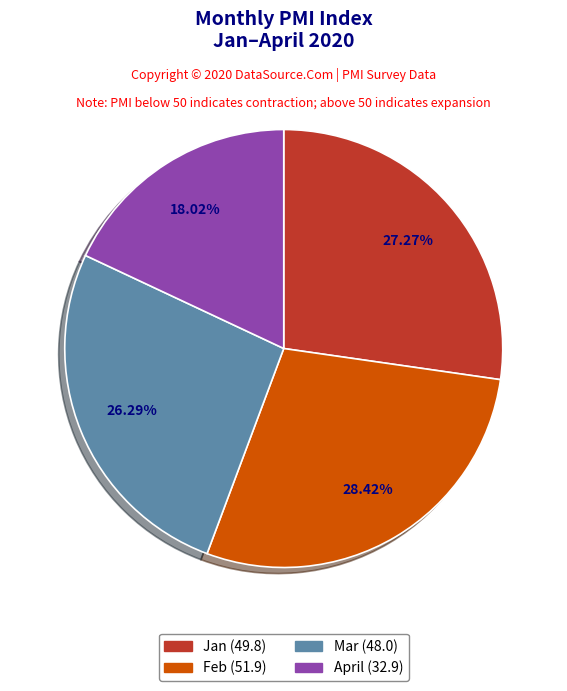

To the nearest percent, what portion does Mar represent?

26%